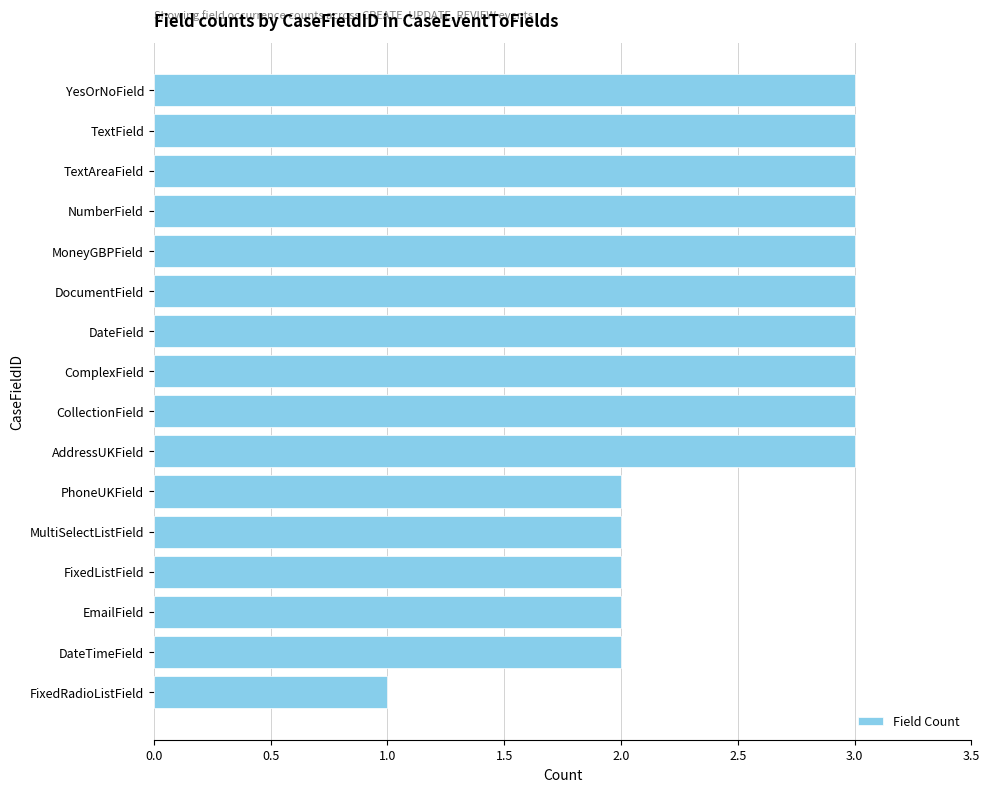

What is the average value?

3